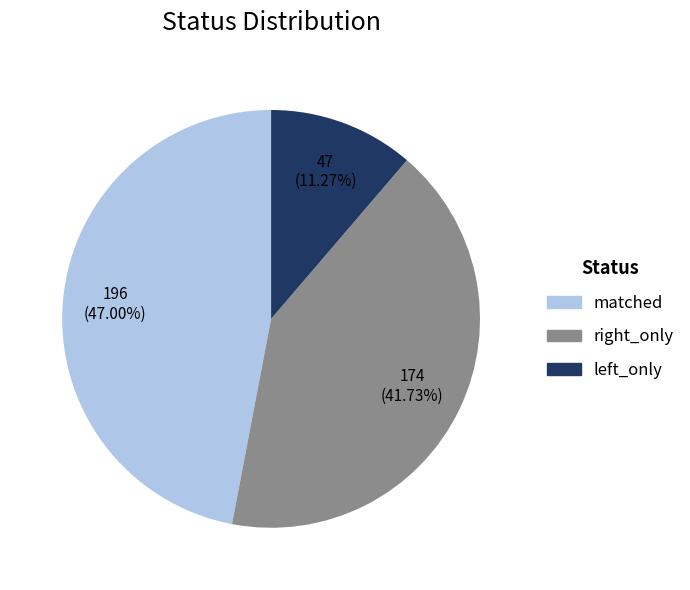

What is the ratio of the value at matched to the value at left_only?

4.2